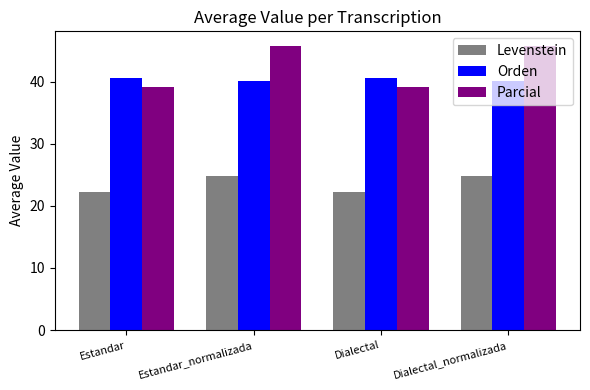

What is the average value of the Levenstein series?

23.5